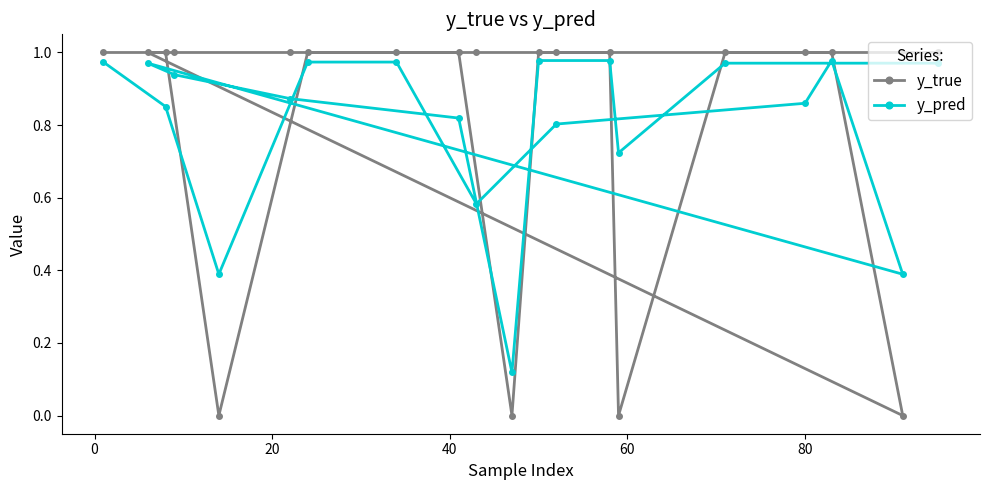

Which series has the widest spread of values?

y_true